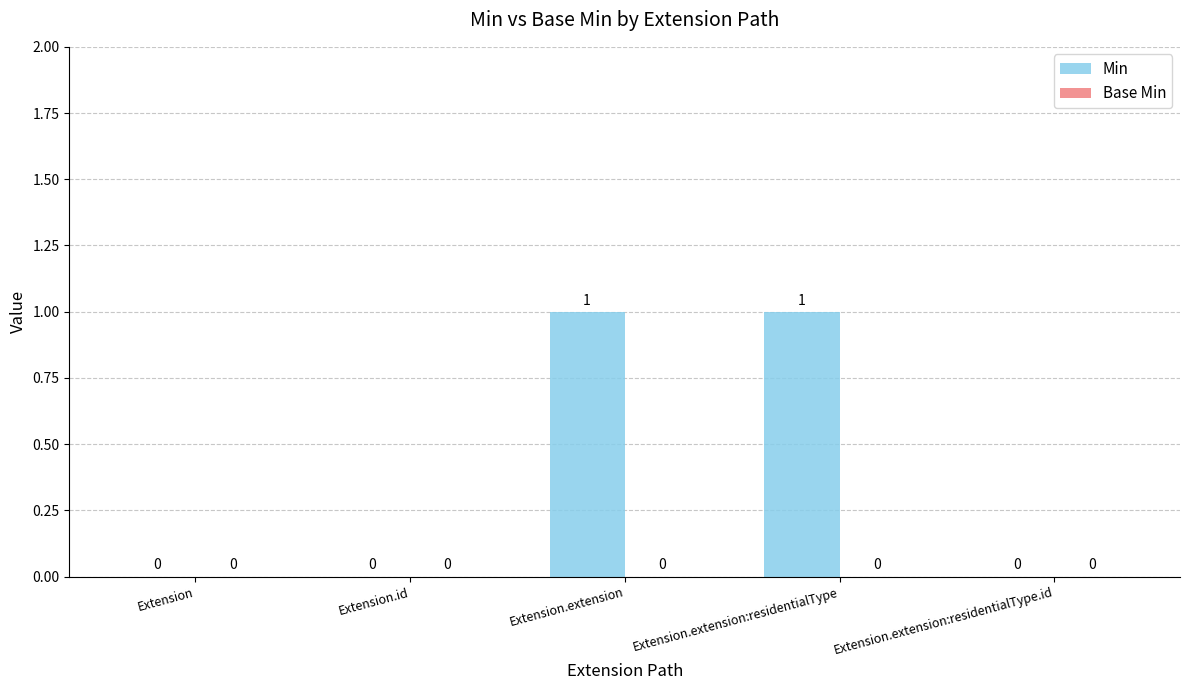

Reading left to right, extract all data points from this chart.

Extension=0	Extension.id=0	Extension.extension=1	Extension.extension:residentialType=1	Extension.extension:residentialType.id=0